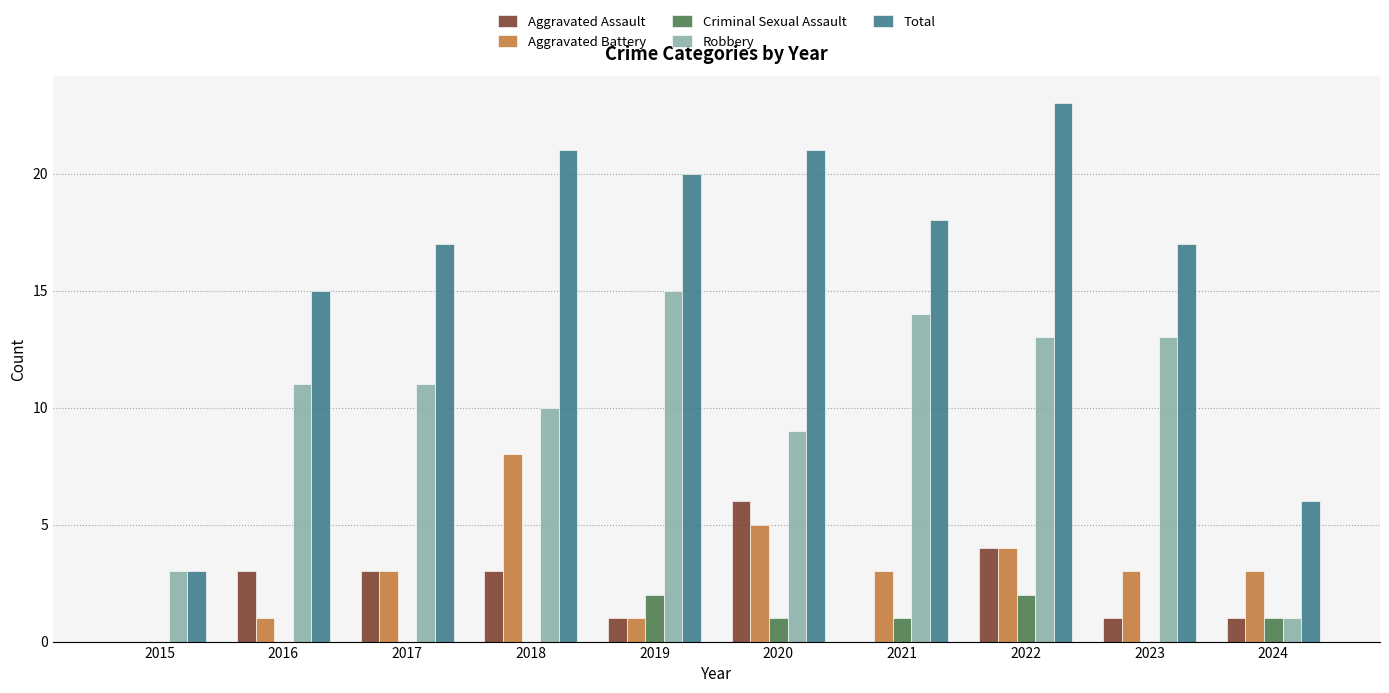

Are the bars grouped side by side (vs. stacked)?

Yes